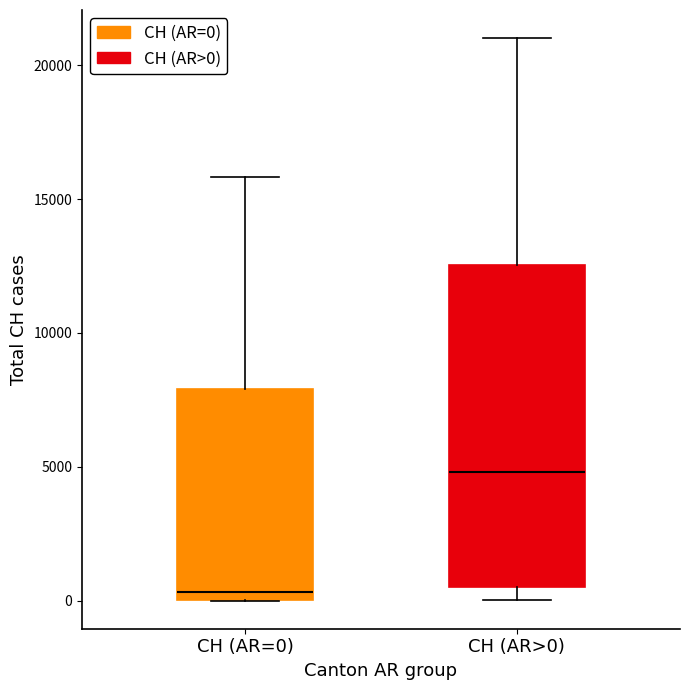

Reading left to right, transcribe this box plot: for each box, give where its median line is, the range the box spans, and where its two whiskers end, as read against the y-axis. The values are not printed on the chart, so give them approximately, as read against the axis.

CH (AR=0): median 500, box 0 to 8000, whiskers 0 to 16000
CH (AR>0): median 5000, box 500 to 12500, whiskers 0 to 21000